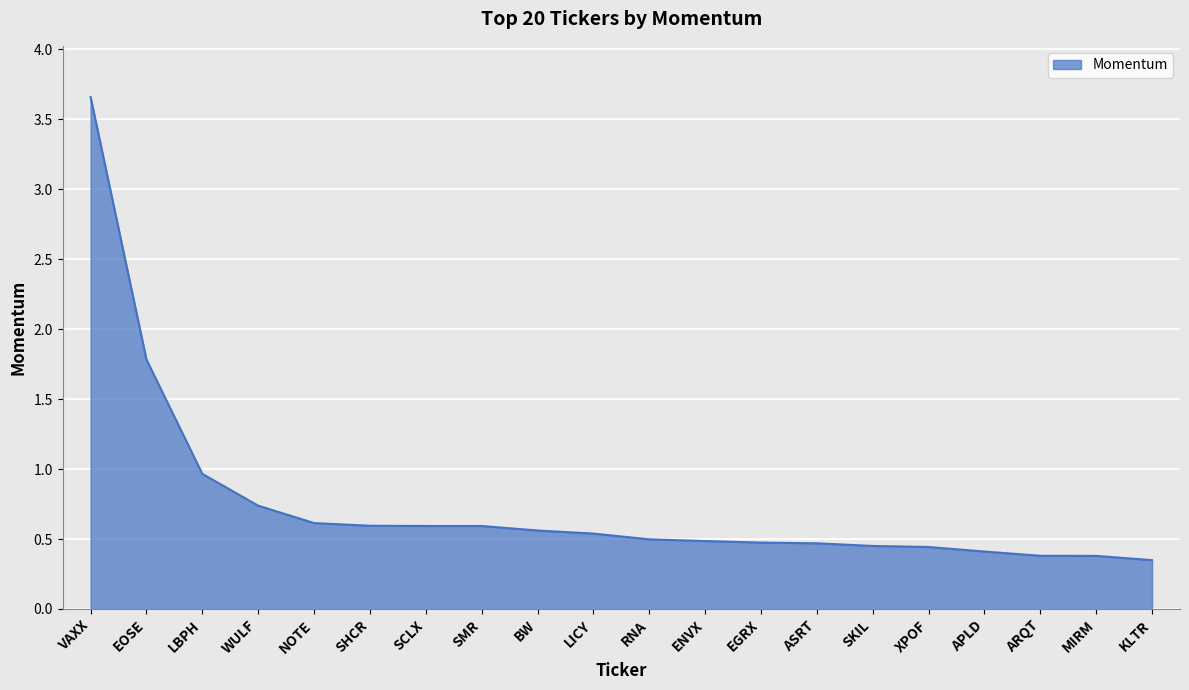

What is the difference between the values at VAXX and RNA?

3.2